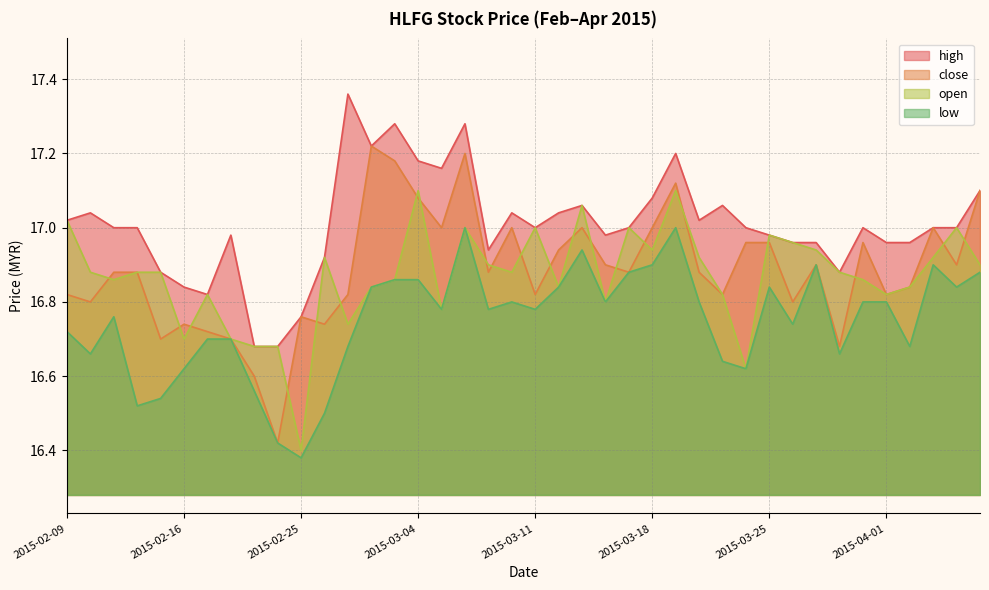

The low series shows 21.9 at 2015-03-20. True or false?

False